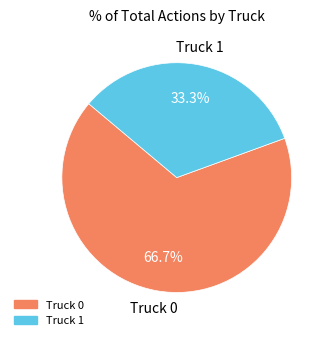

Approximately how many times larger is the value at Truck 1 compared to Truck 0?

0.5